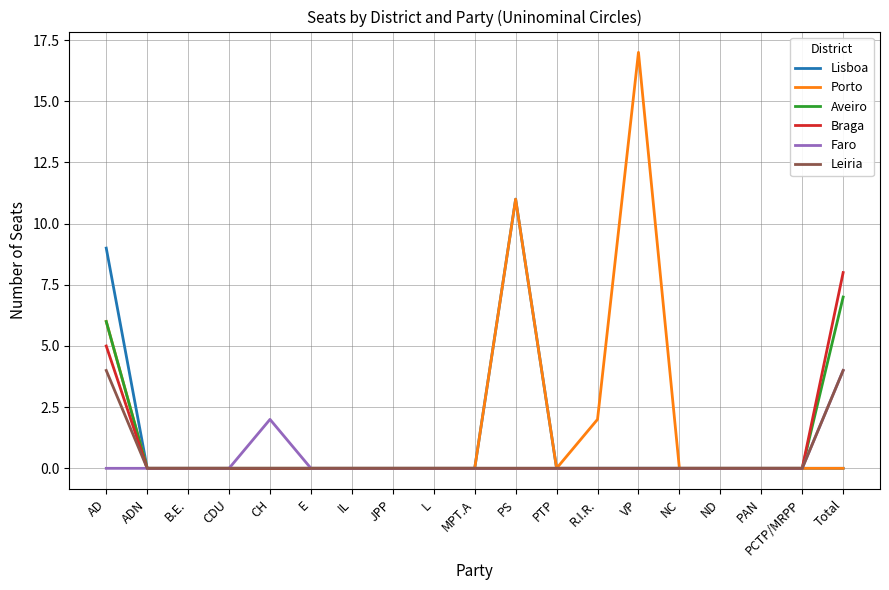

Which series has the largest range (max minus min)?

Porto